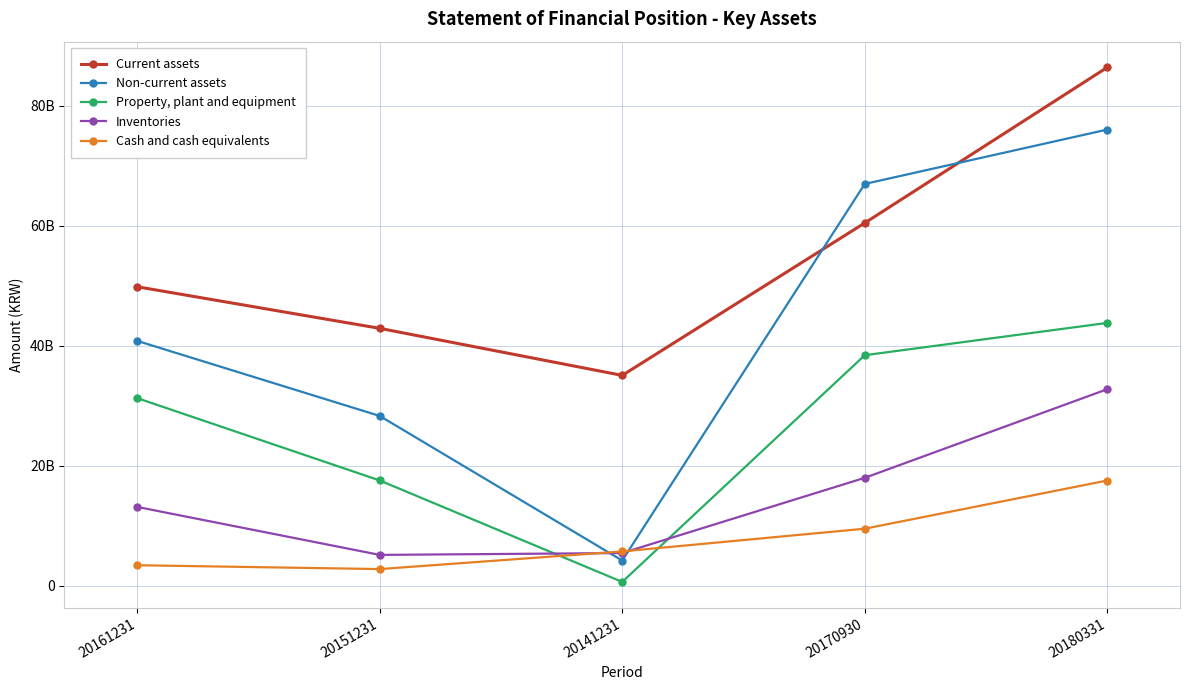

Is this an area chart (filled region under the line)?

No